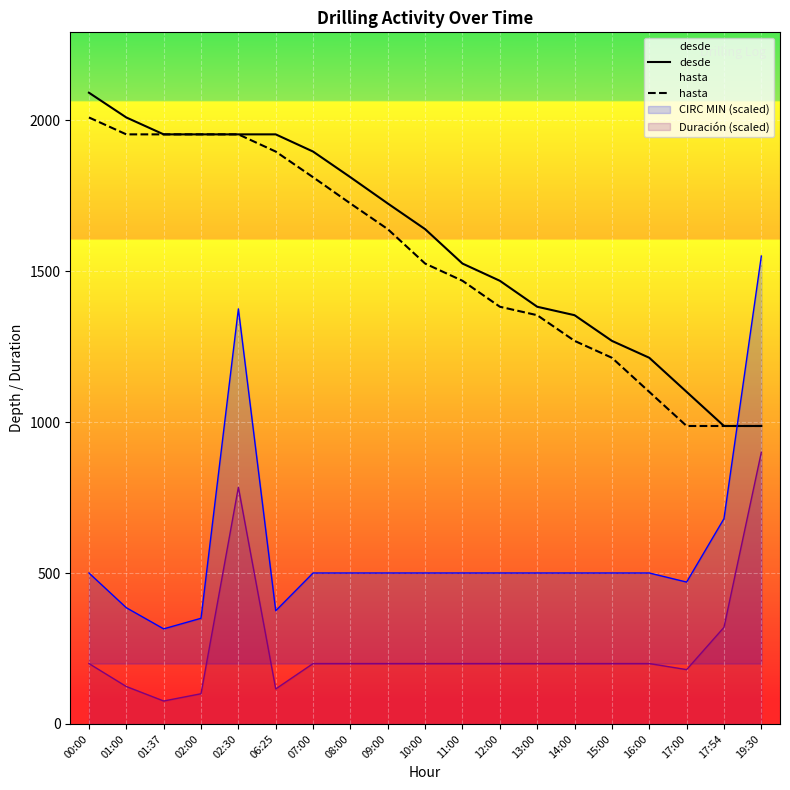

How many categories are shown in the chart?

19